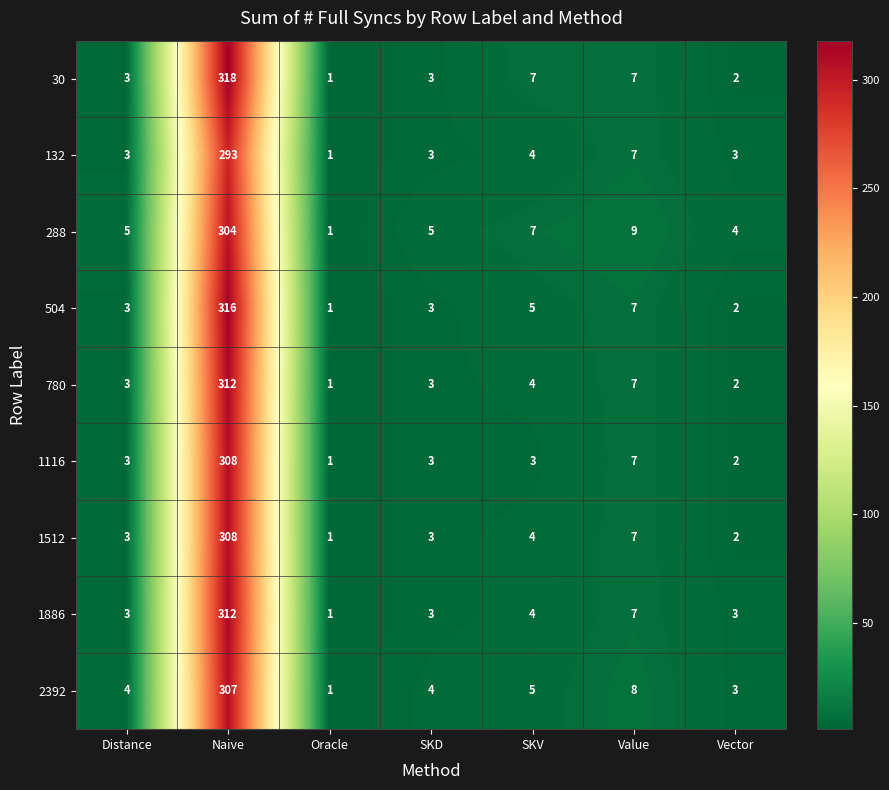

Which category has the highest value across all series?

Naive